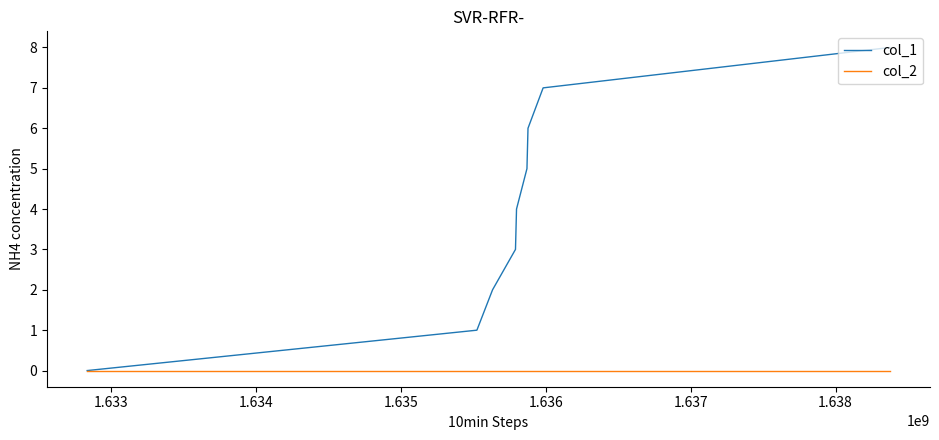

Which series has the largest total across all categories?

col_1